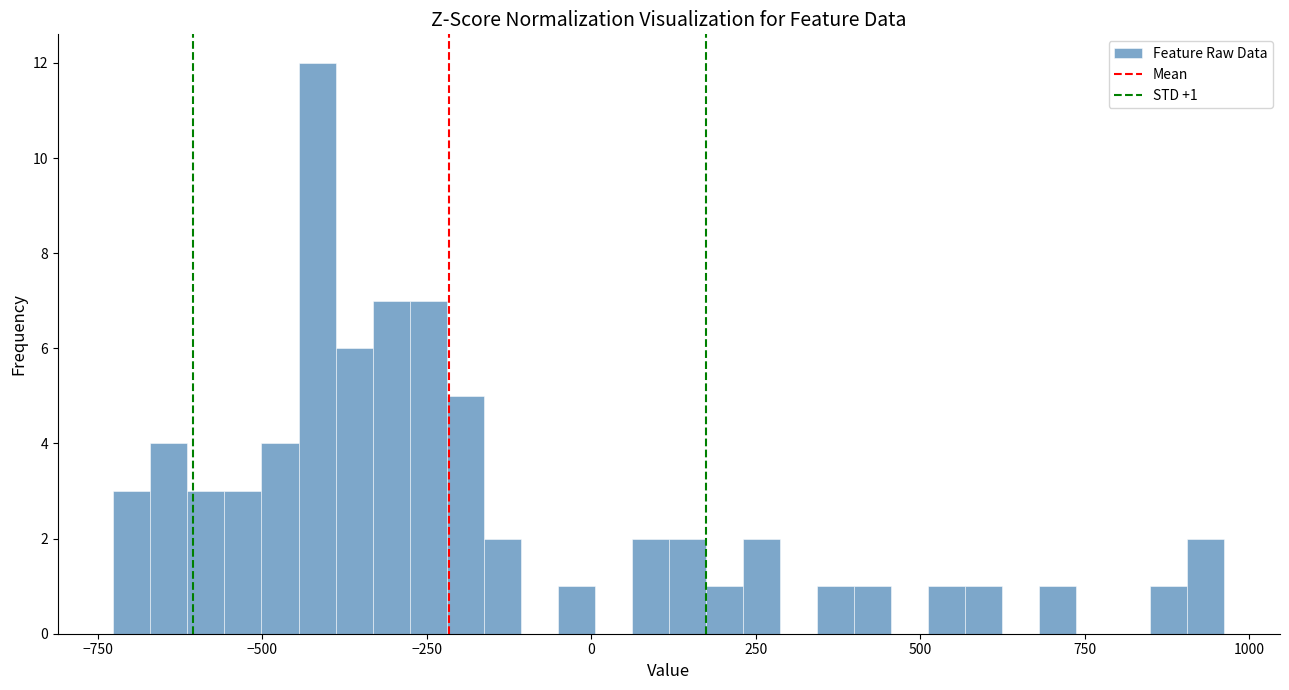

Read against the x-axis, roughly where is the centre of the tallest bar?

-400